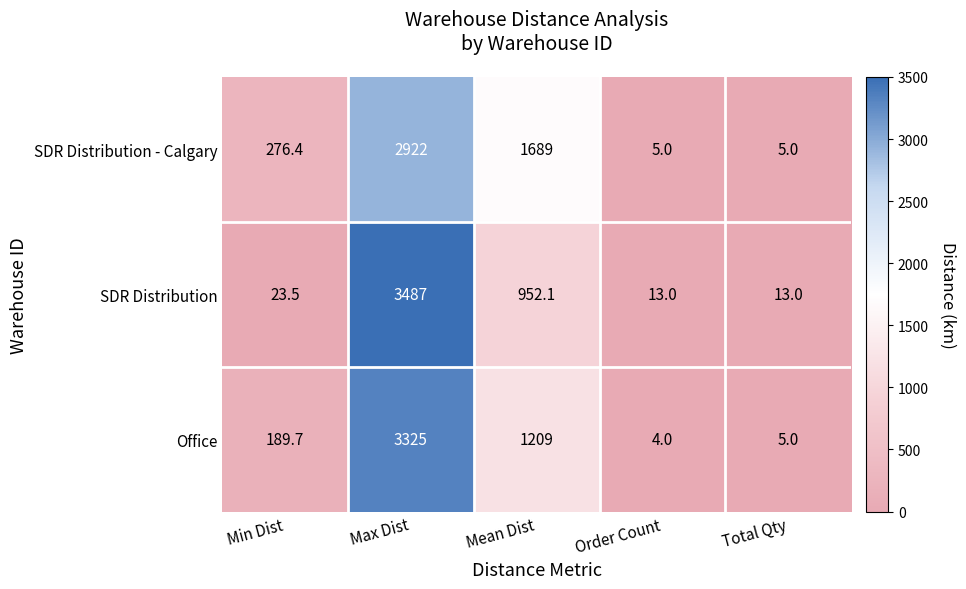

Rank the series by their maximum value, from highest to lowest.

SDR Distribution, Office, SDR Distribution - Calgary